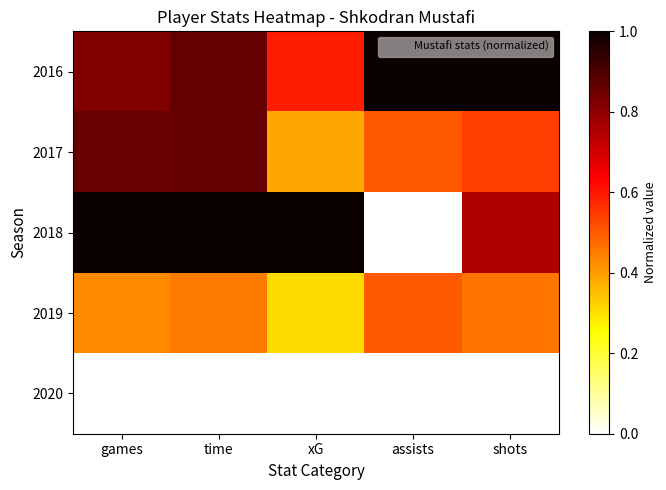

Reading right to left, list all the values displayed in this chart.

2016: shots=1.0	assists=1.0	xG=0.6	time=0.9	games=0.8
2017: shots=0.5	assists=0.5	xG=0.4	time=0.9	games=0.9
2018: shots=0.8	assists=0.0	xG=1.0	time=1.0	games=1.0
2019: shots=0.5	assists=0.5	xG=0.3	time=0.5	games=0.4
2020: shots=0.0	assists=0.0	xG=0.0	time=0.0	games=0.0